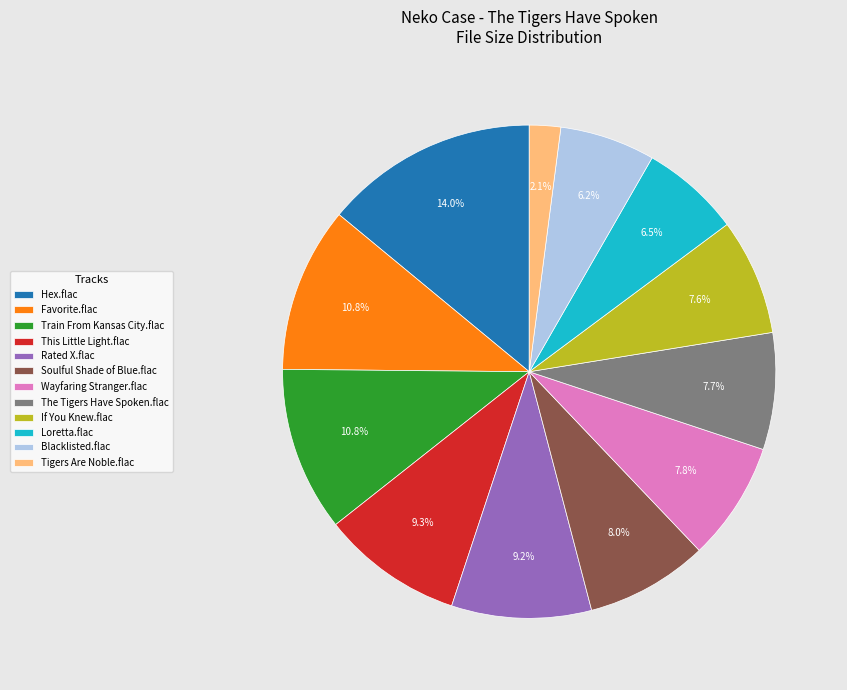

What is the largest slice in the pie chart?

Hex.flac